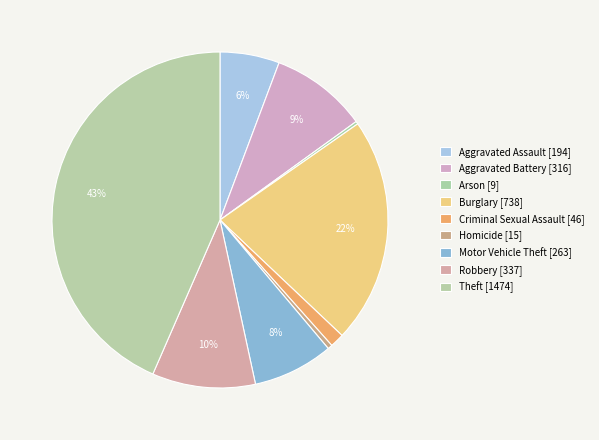

How many slices are in this pie chart?

9